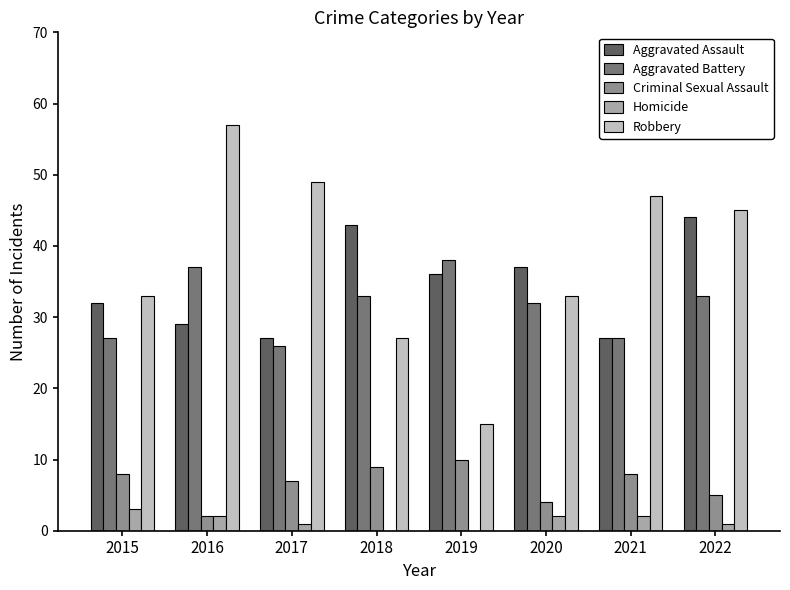

Is the value of Criminal Sexual Assault at 2020 greater than the value of Aggravated Assault at 2022?

No